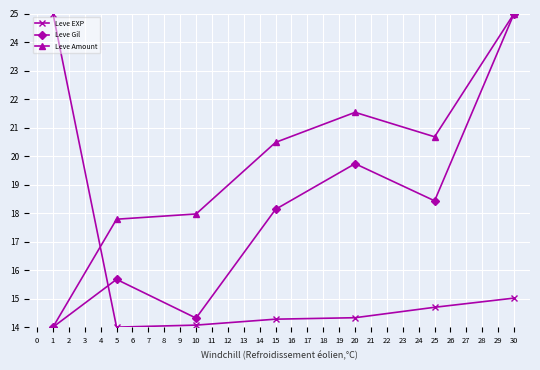

How many lines are shown in the chart?

3